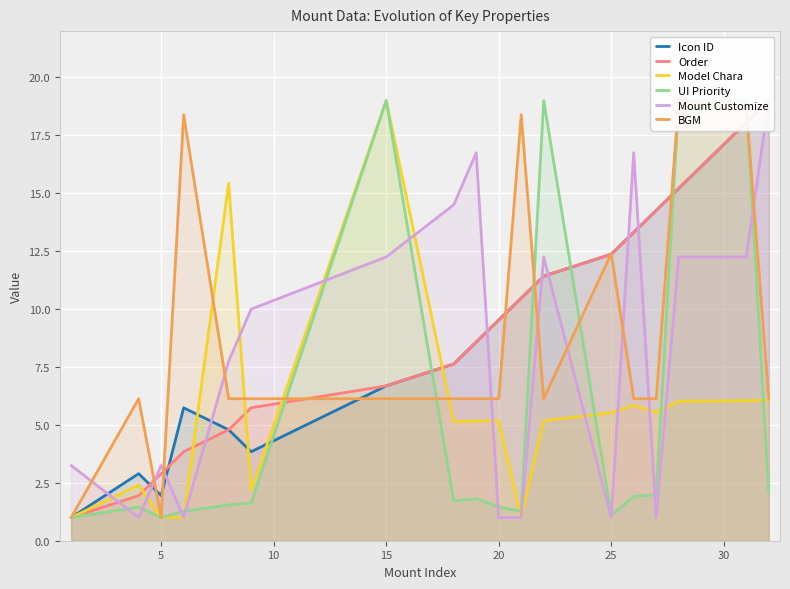

Which category has the highest value in the Model Chara series?

15